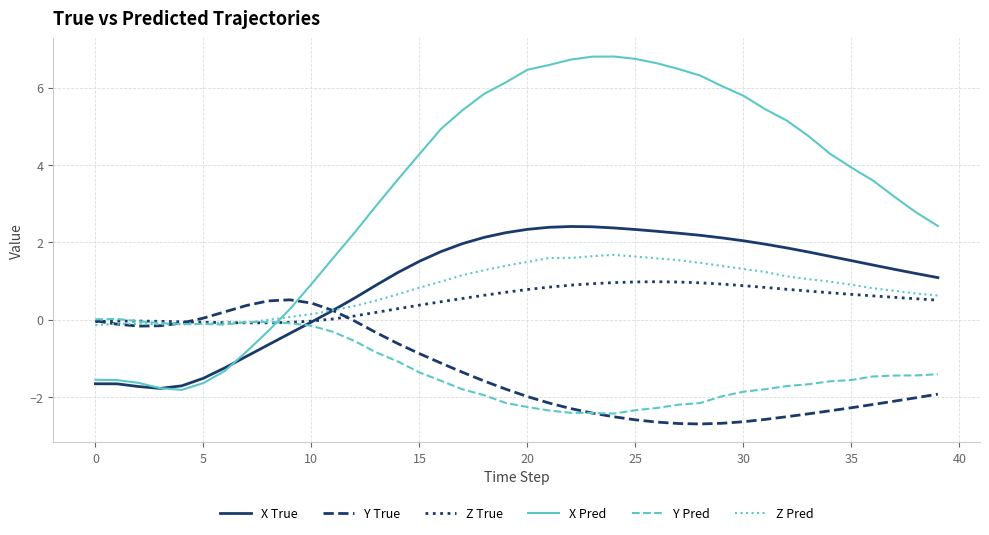

What is the difference between the maximum and minimum values in the Y True series?

3.2